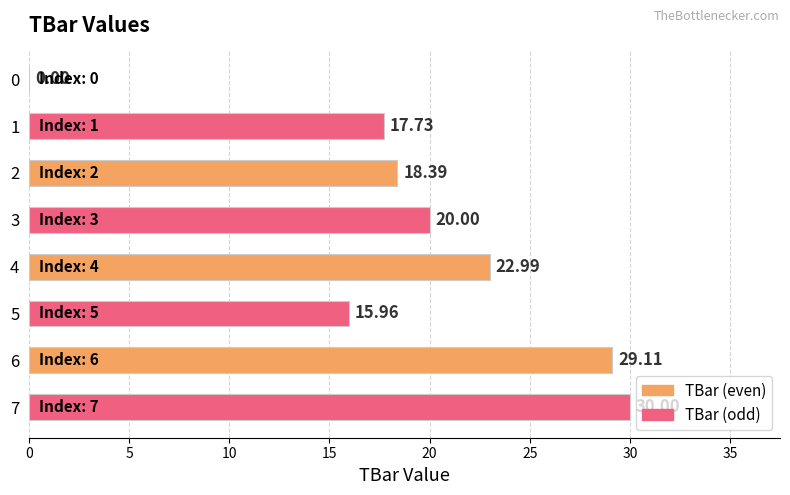

Count the number of data series in this chart.

1